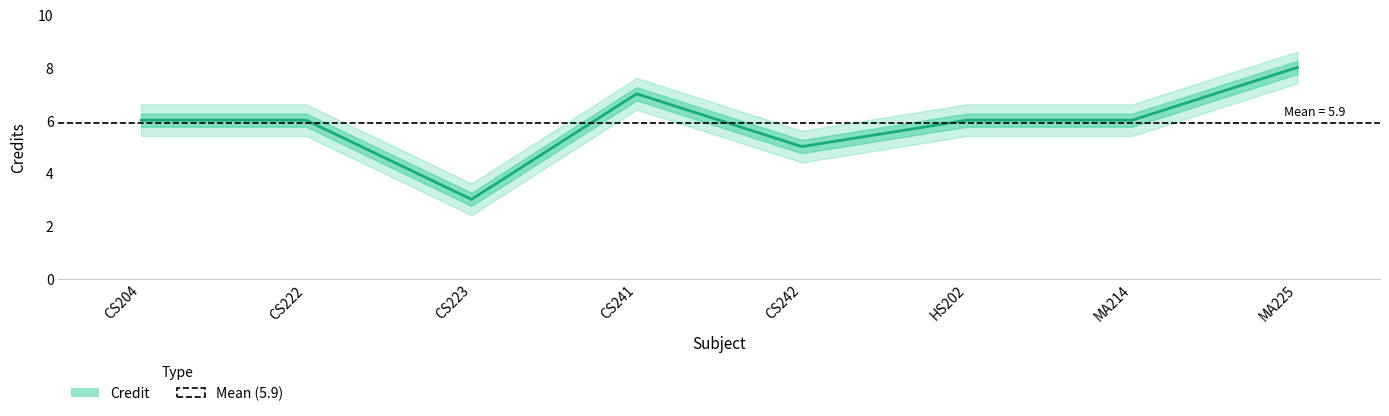

Between CS222 and CS223, which is larger?

CS222